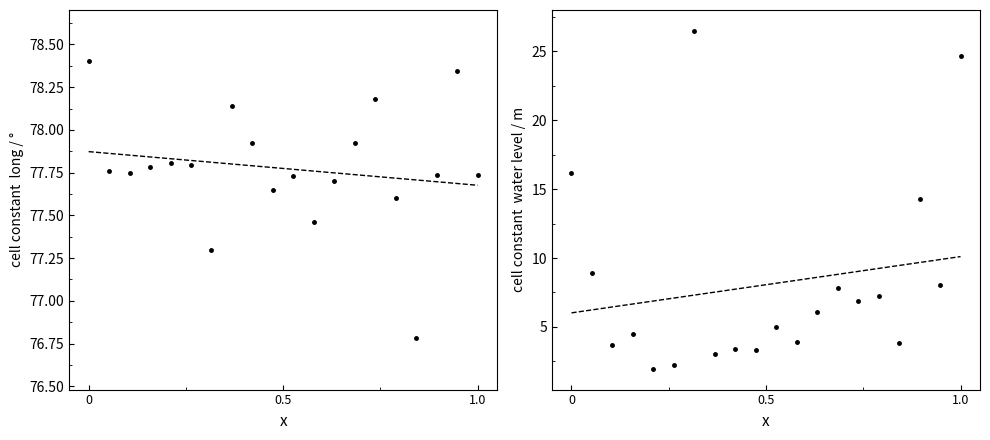

How many lines are shown in the chart?

2